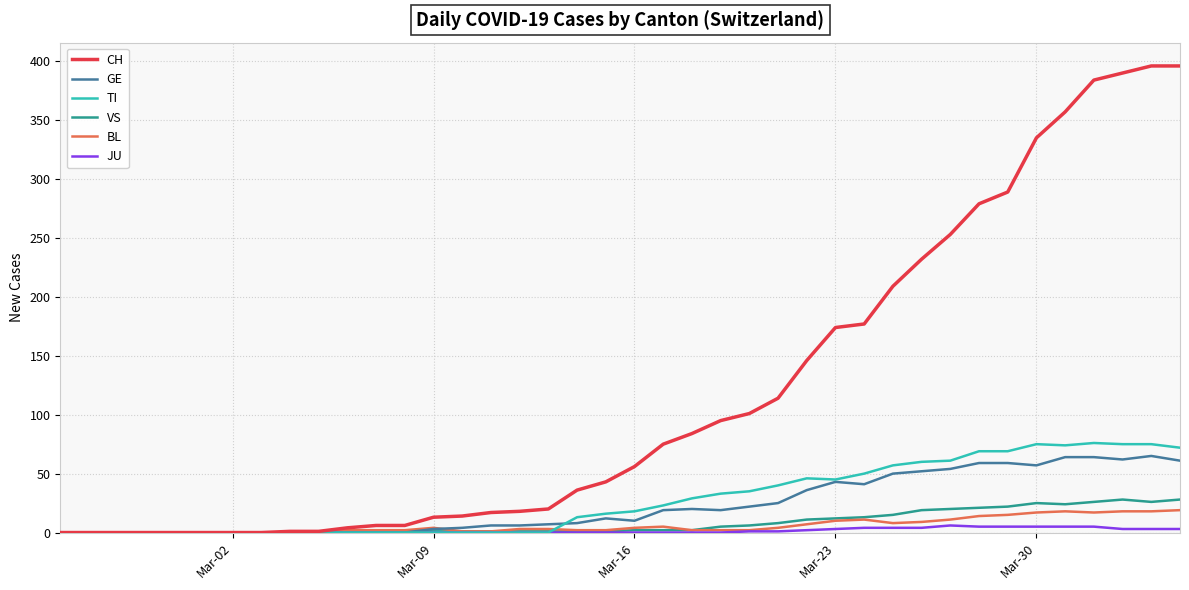

Which series has the largest total across all categories?

CH